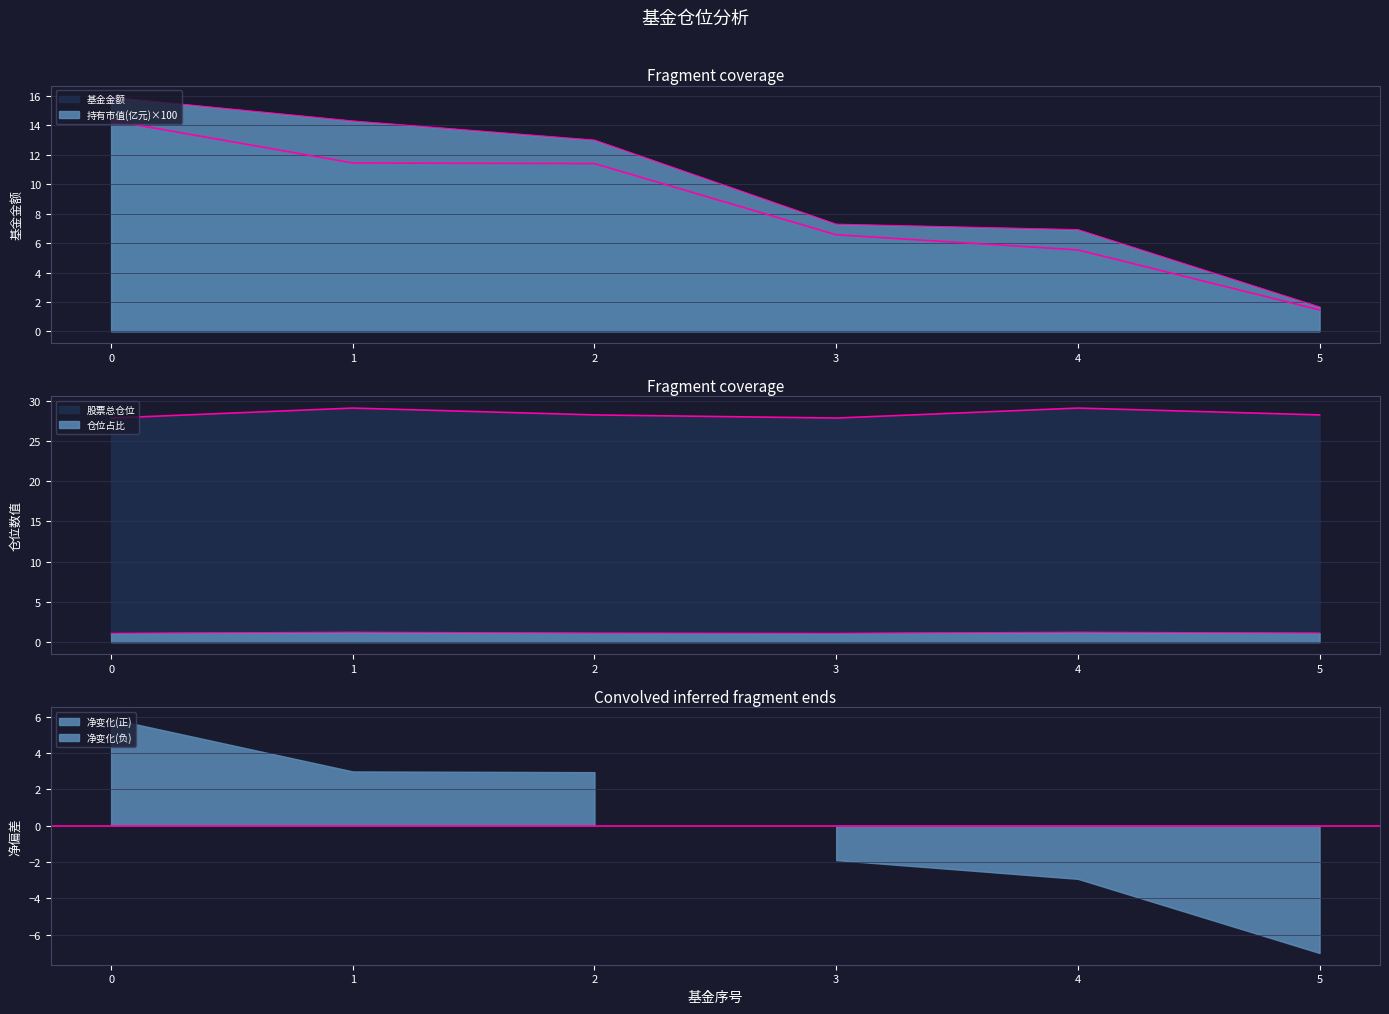

True or false: 股票总仓位 has more than 1 points higher than both neighbors.

True